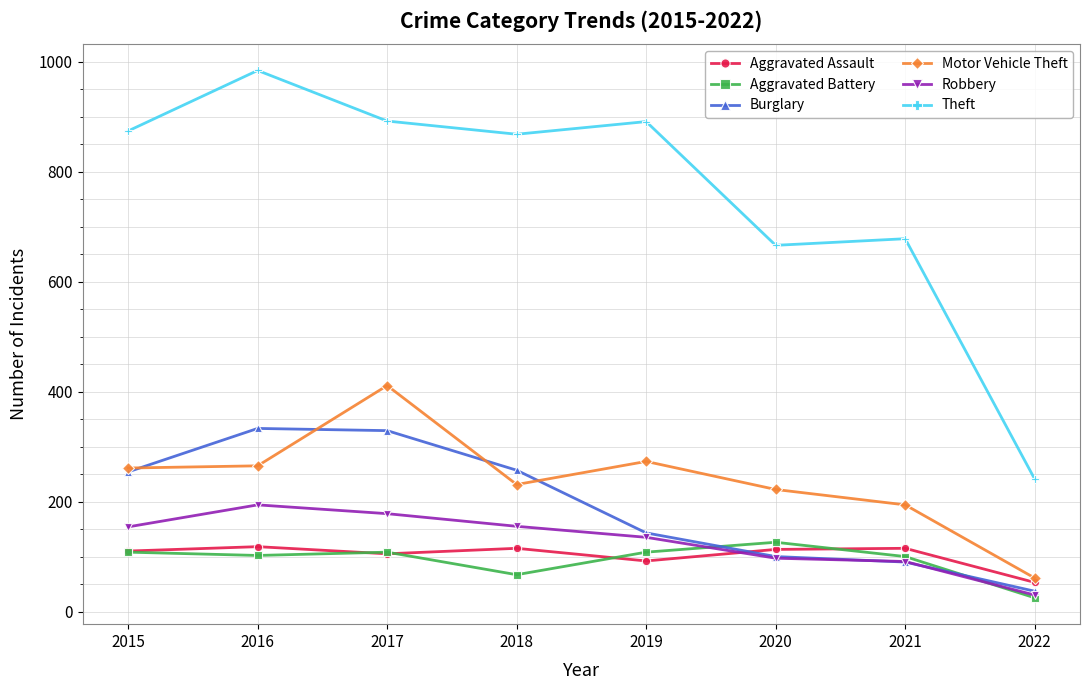

Is it true that Robbery equals 97 at 2020?

True